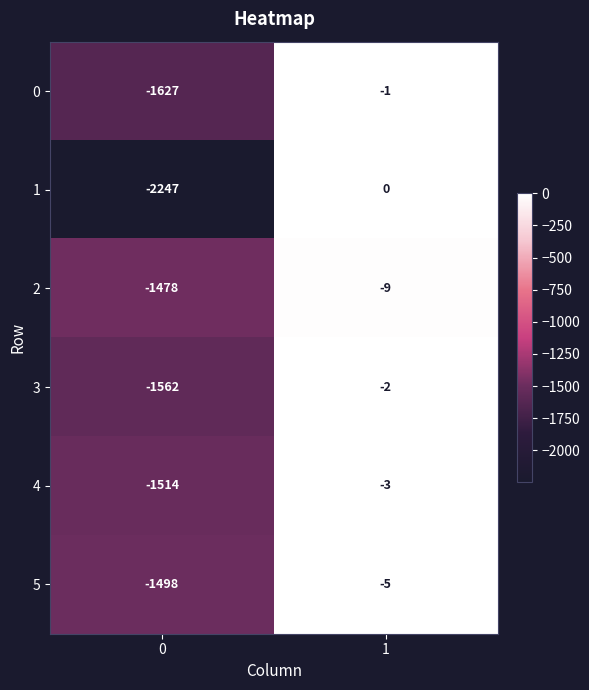

What is the difference between the highest and lowest values at 1?

9